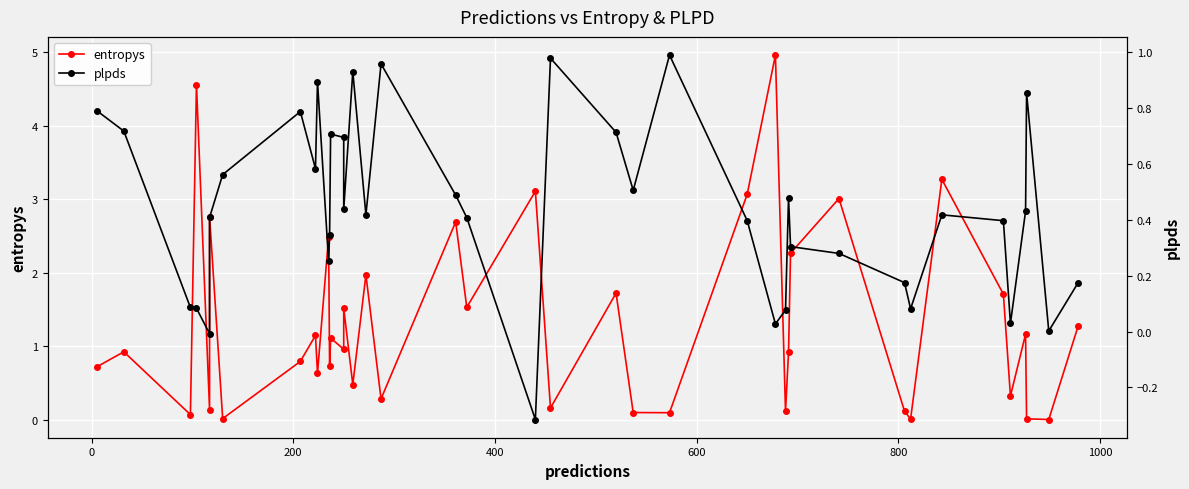

How many negative values does the plpds series have?

2